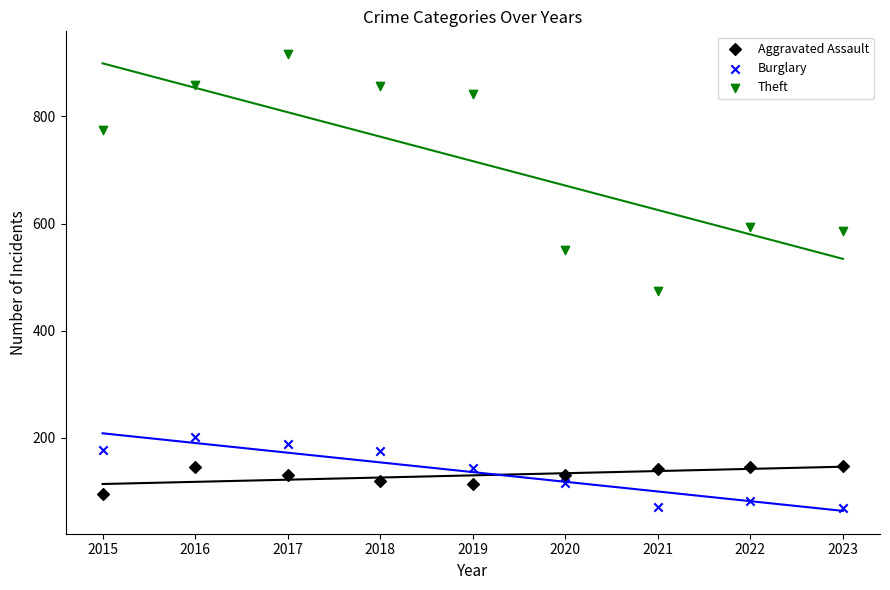

What is the X range (max minus min) for the scatter plot?

8